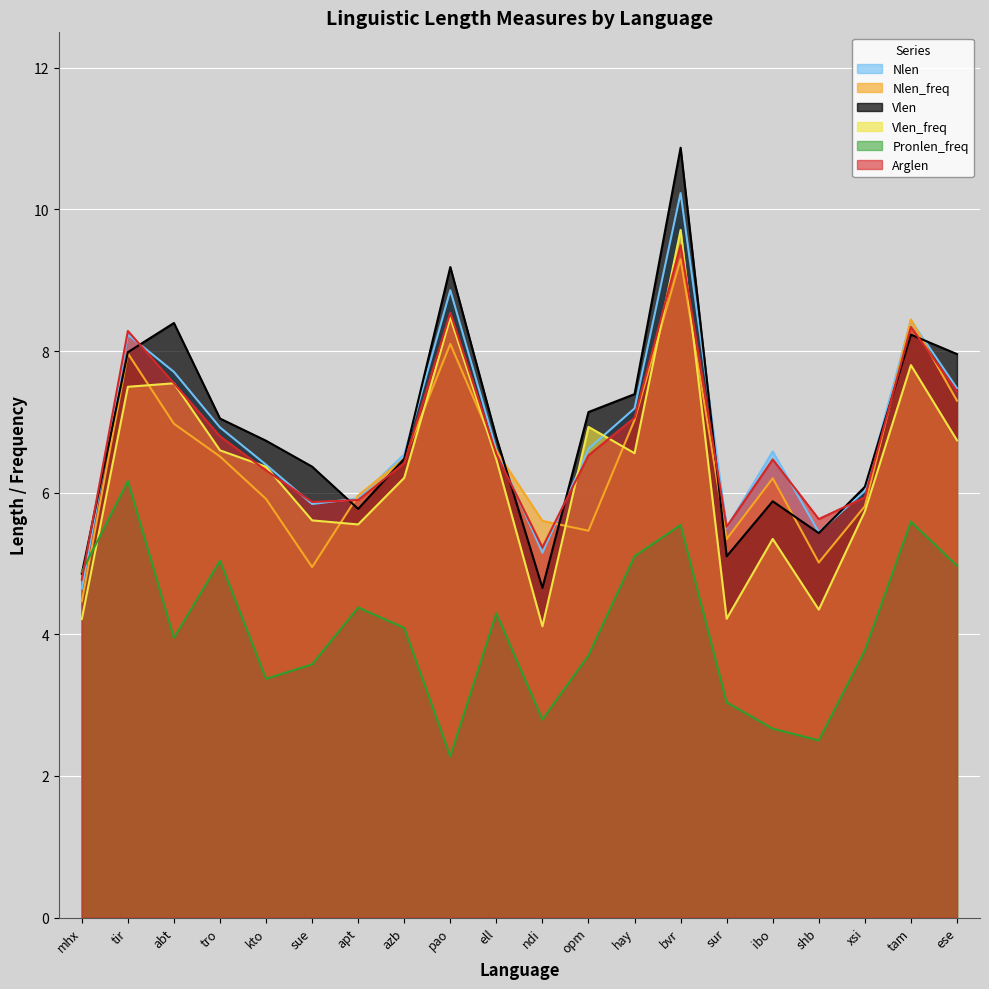

How many values in the Nlen series exceed 6?

14